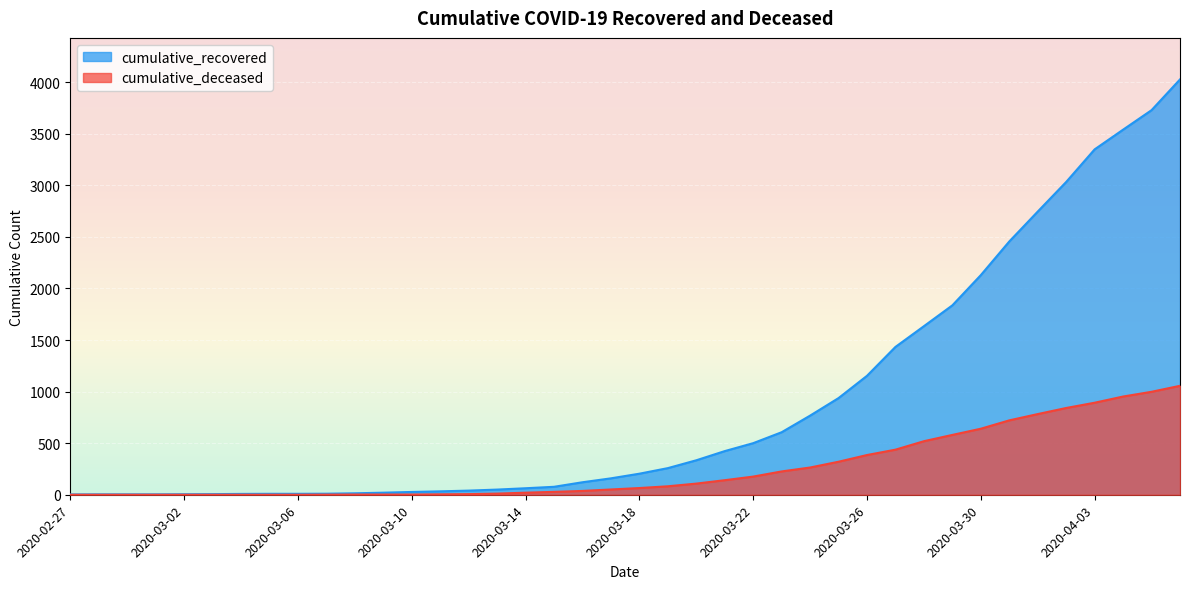

Which series has the largest total across all categories?

cumulative_recovered